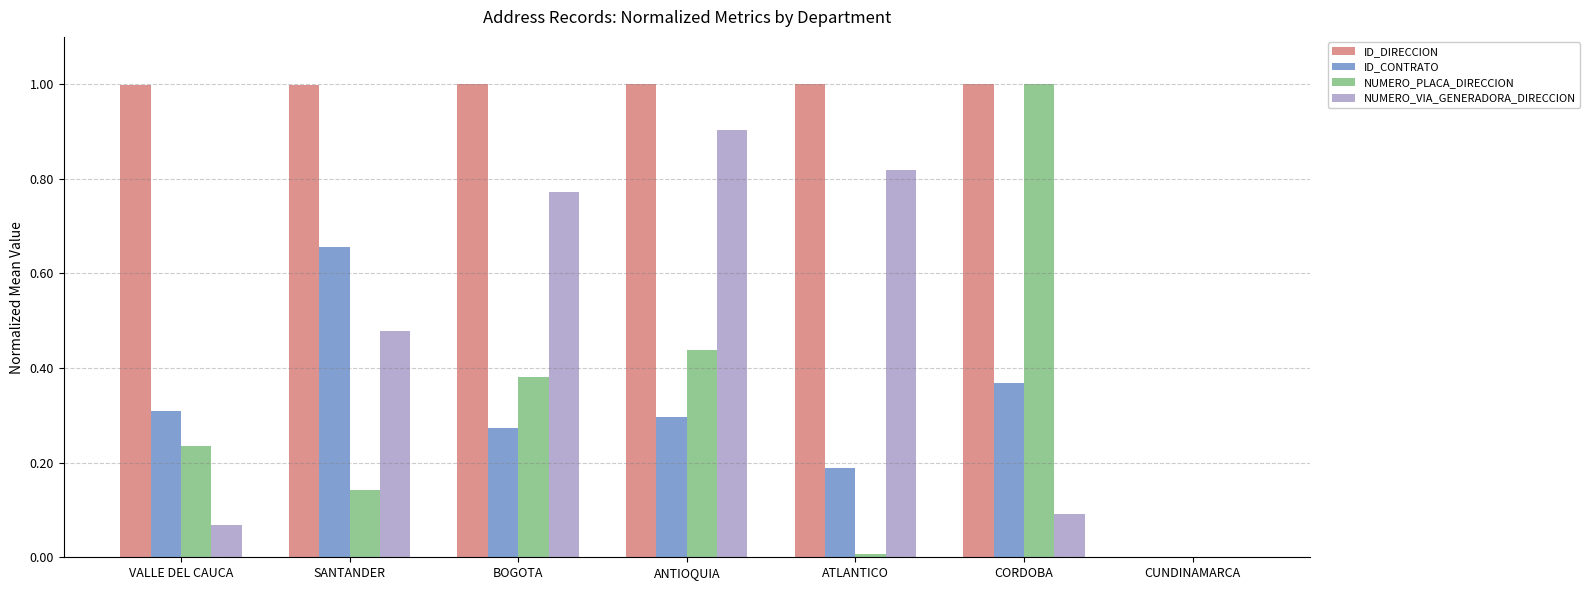

Does the chart contain stacked bars?

No